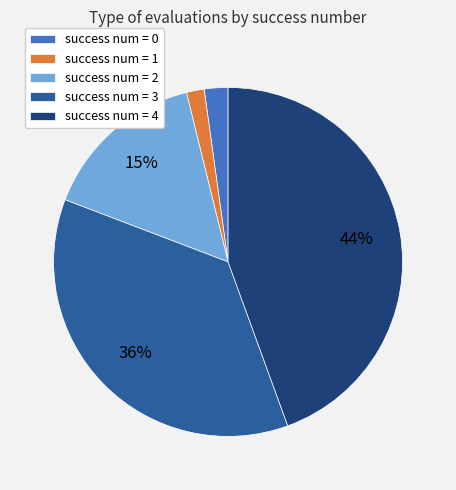

How many slices are in this pie chart?

5